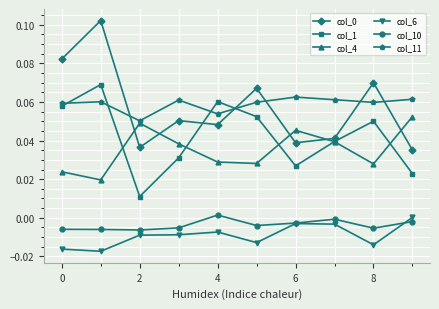

True or false: col_11 and col_10 intersect in this chart.

False